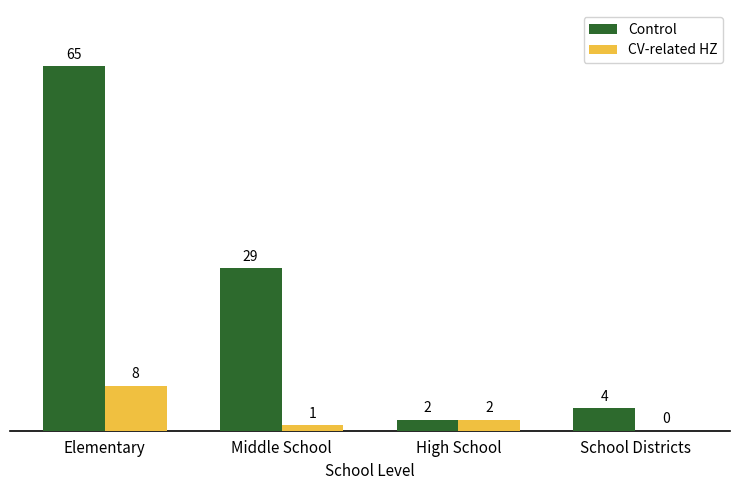

What is the maximum value for Control?

65